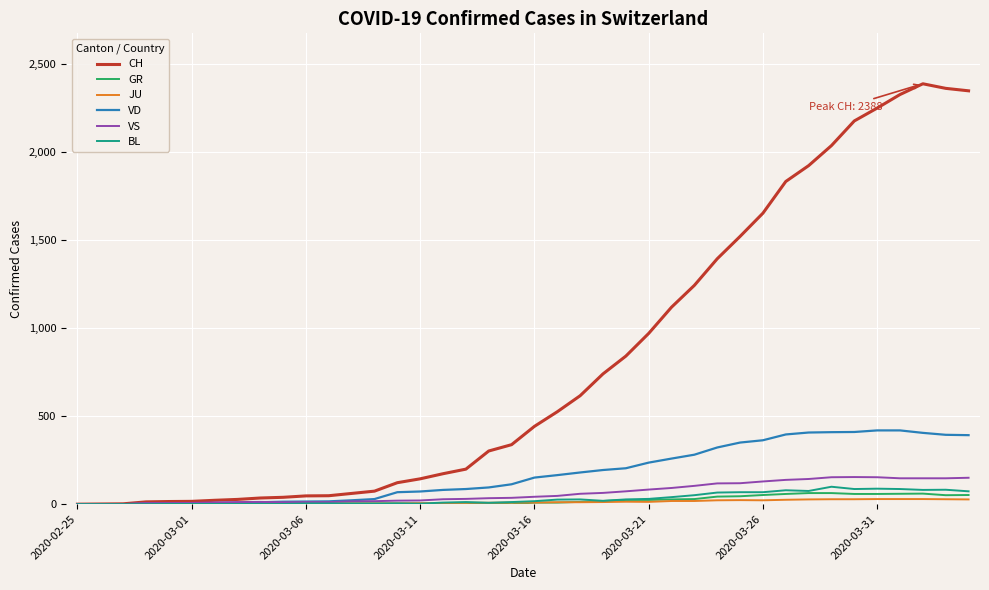

What is the maximum value shown in the chart?

2388